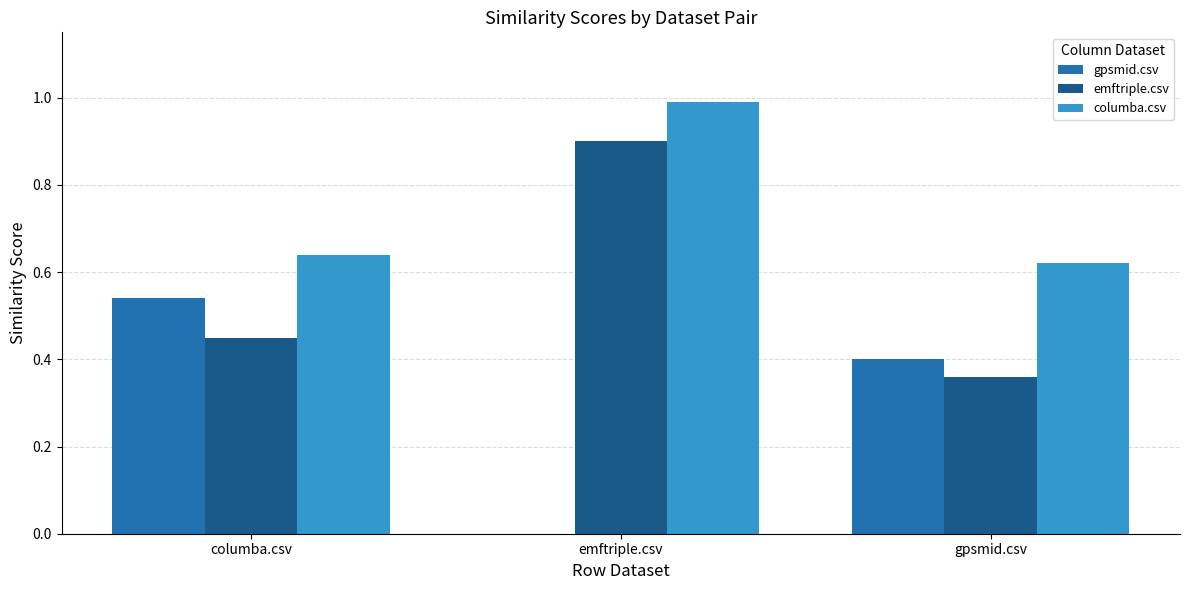

What is the greatest value displayed?

1.0